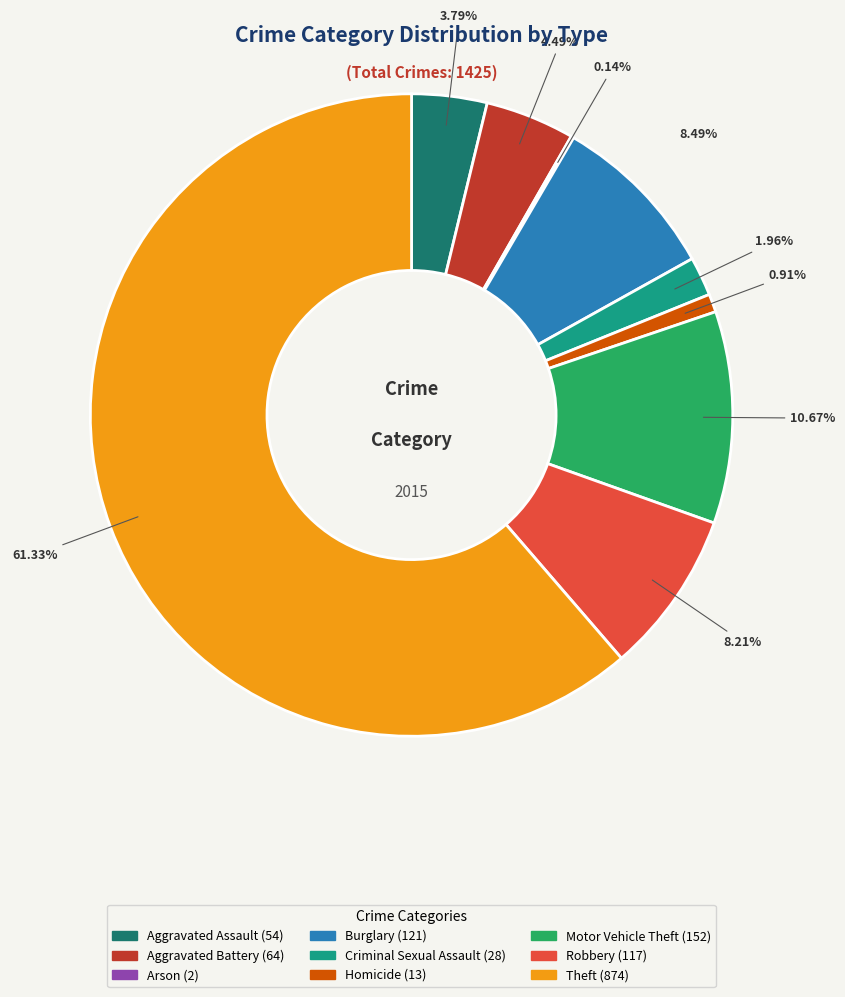

What percentage is the Motor Vehicle Theft slice, to the nearest percent?

11%